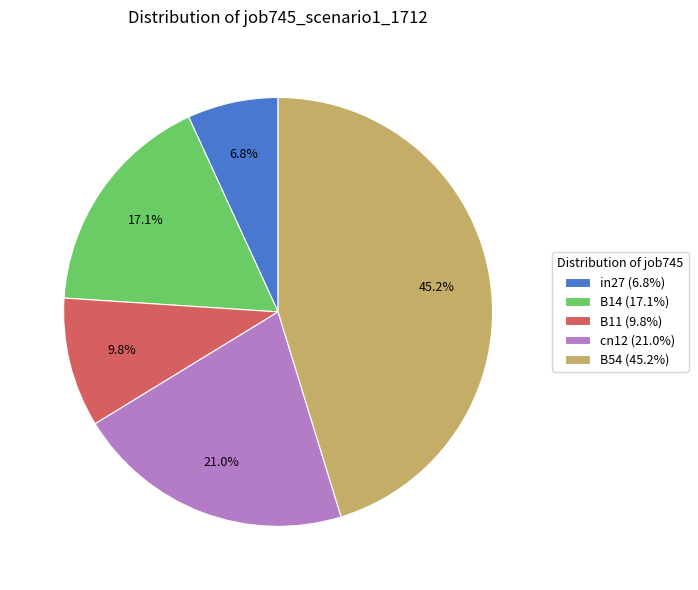

True or false: B14 accounts for 17% of the total.

True